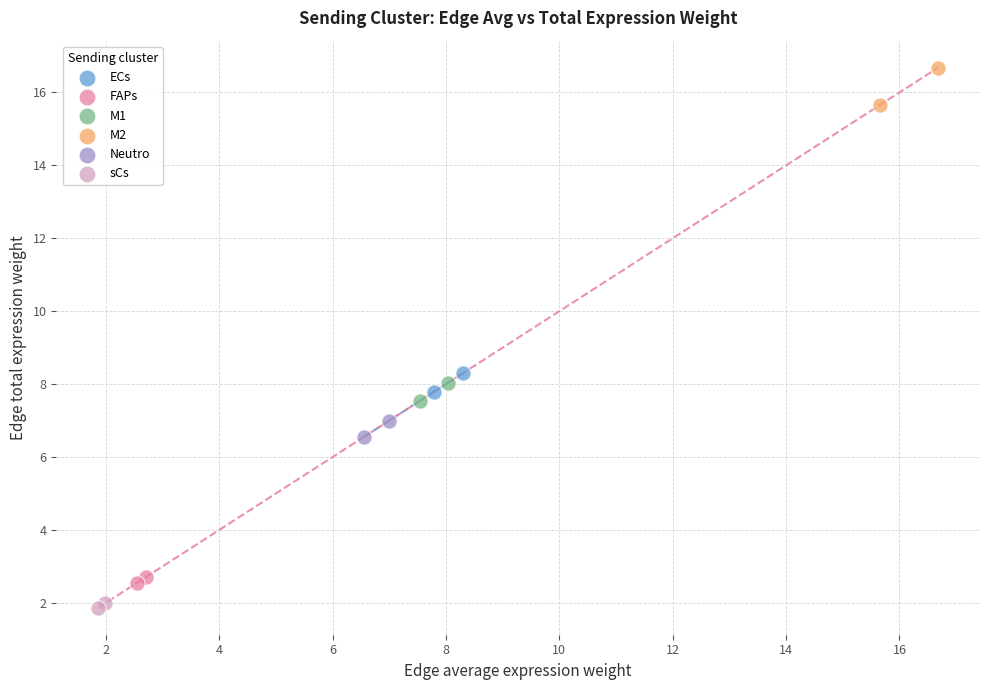

What are all the series names shown in the legend?

ECs, FAPs, M1, M2, Neutro, sCs